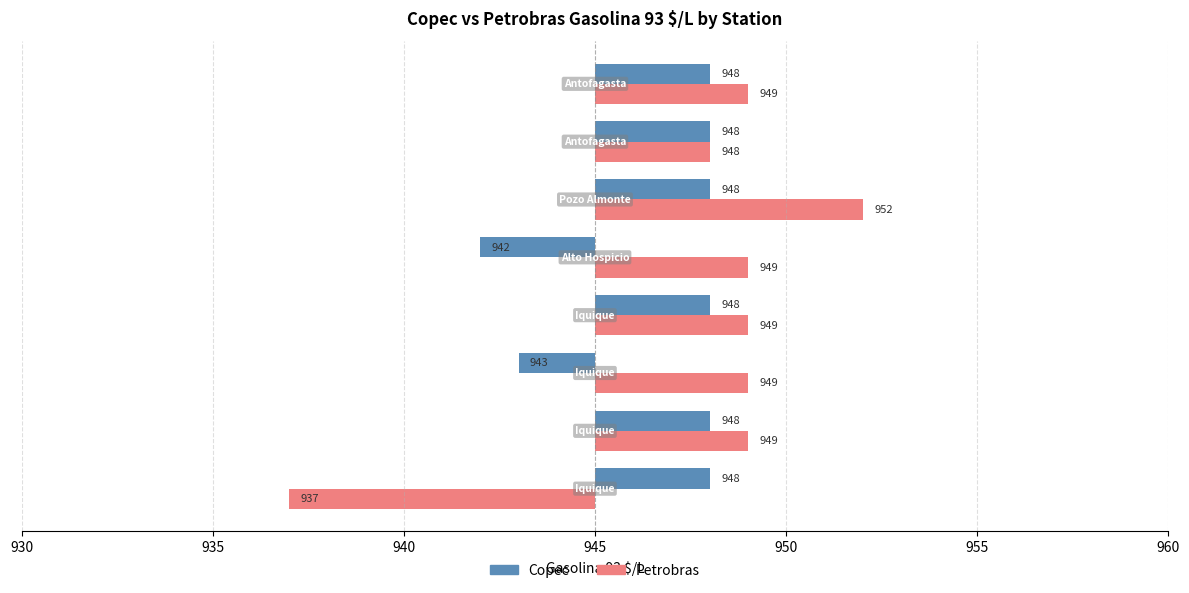

Rank the series by their maximum value, from highest to lowest.

Petrobras, Copec